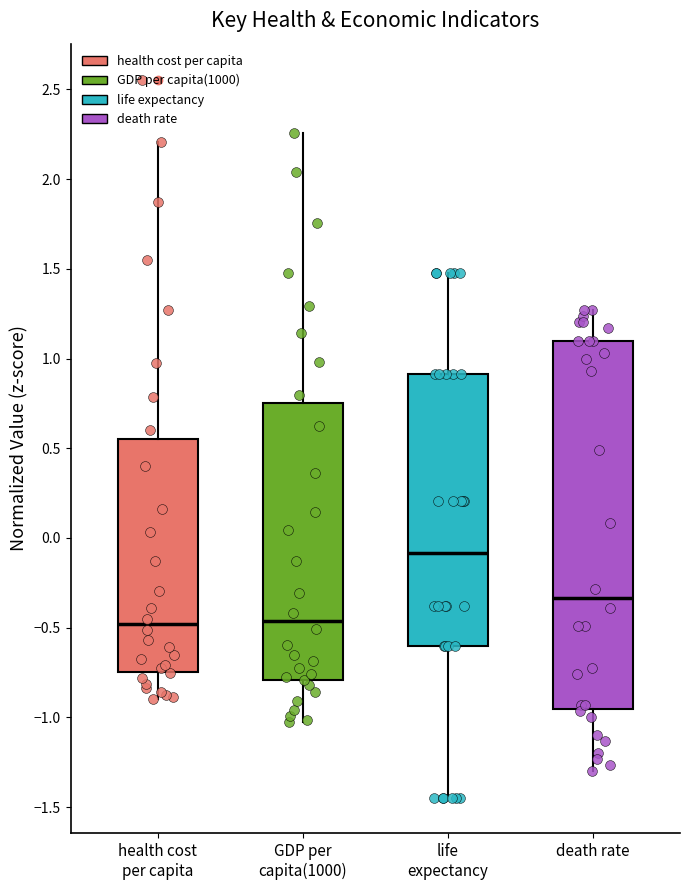

Where is the upper edge of the box for health cost per capita on the y-axis? The values are not printed on the chart, so give them approximately, as read against the axis.

0.55